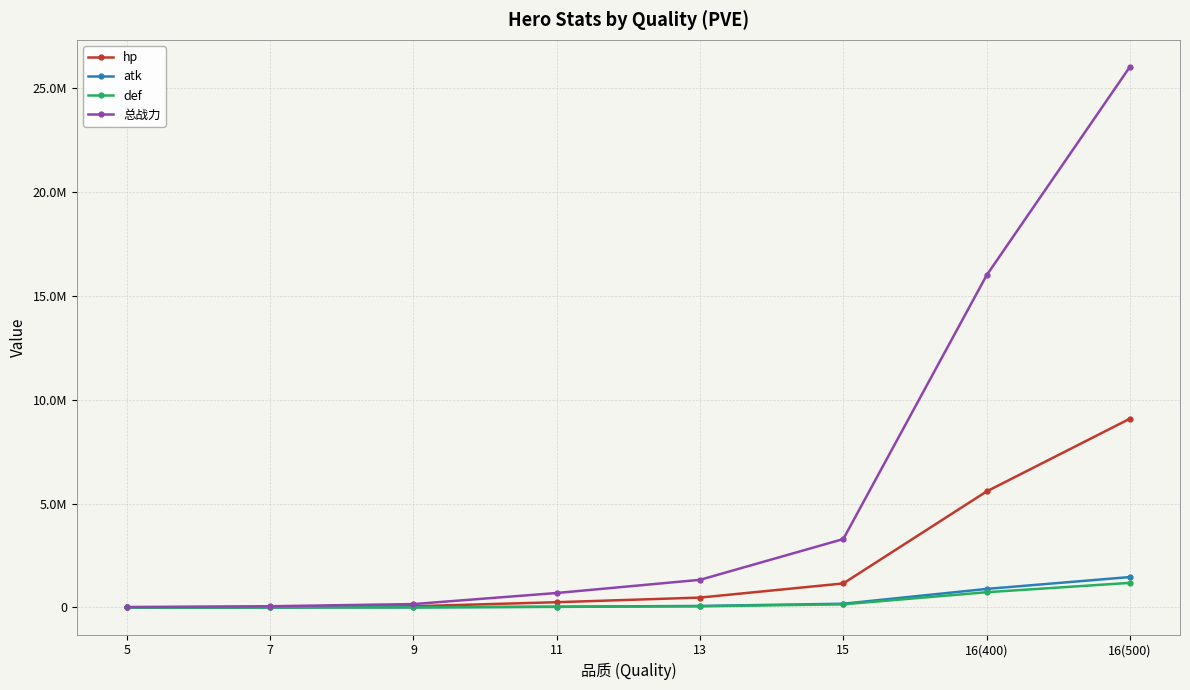

Does the chart have visible grid lines?

Yes